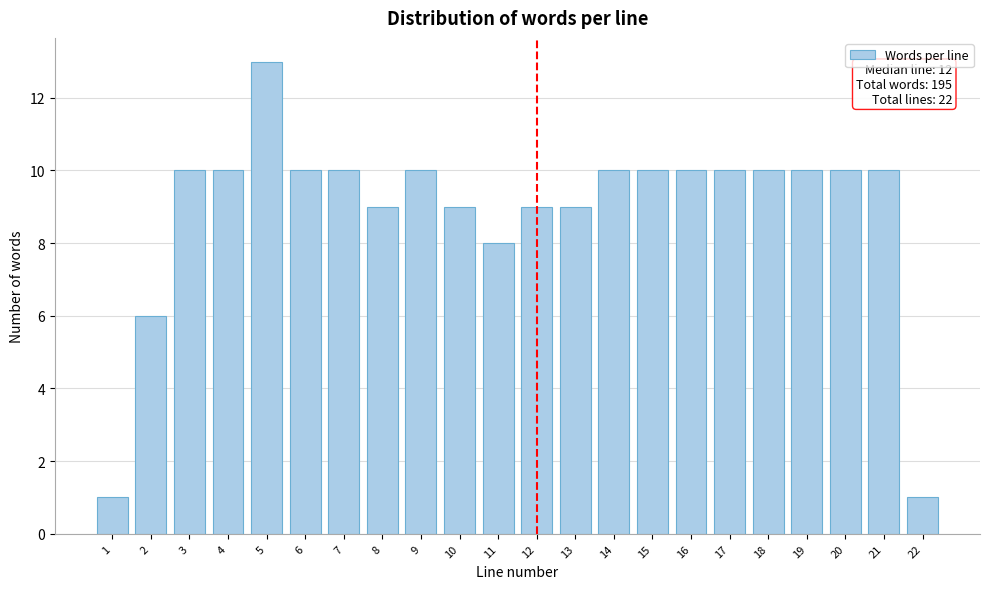

Reading right to left, what are all the values shown in this chart?

1	10	10	10	10	10	10	10	10	9	9	8	9	10	9	10	10	13	10	10	6	1